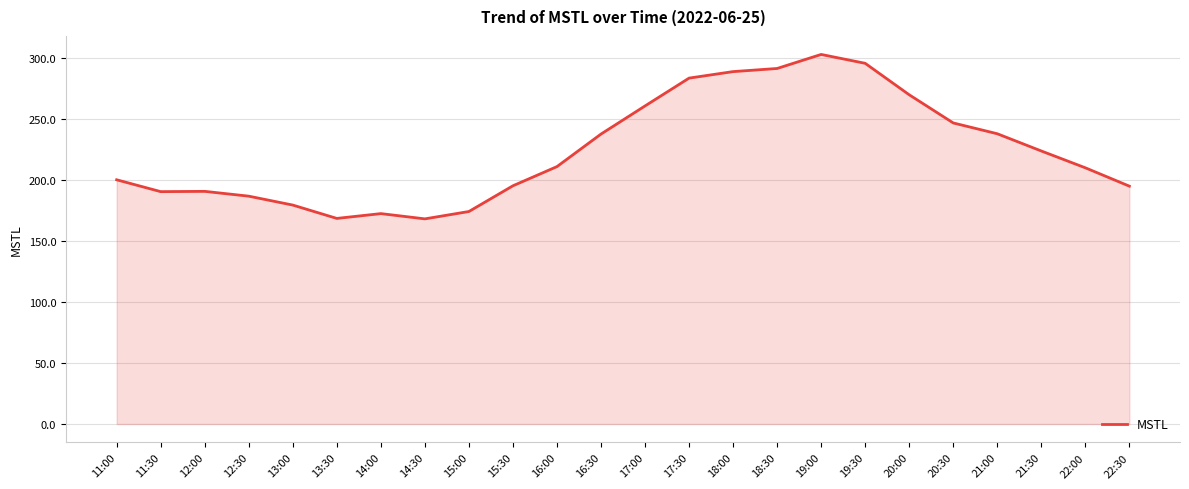

What position from the left is 19:30?

18